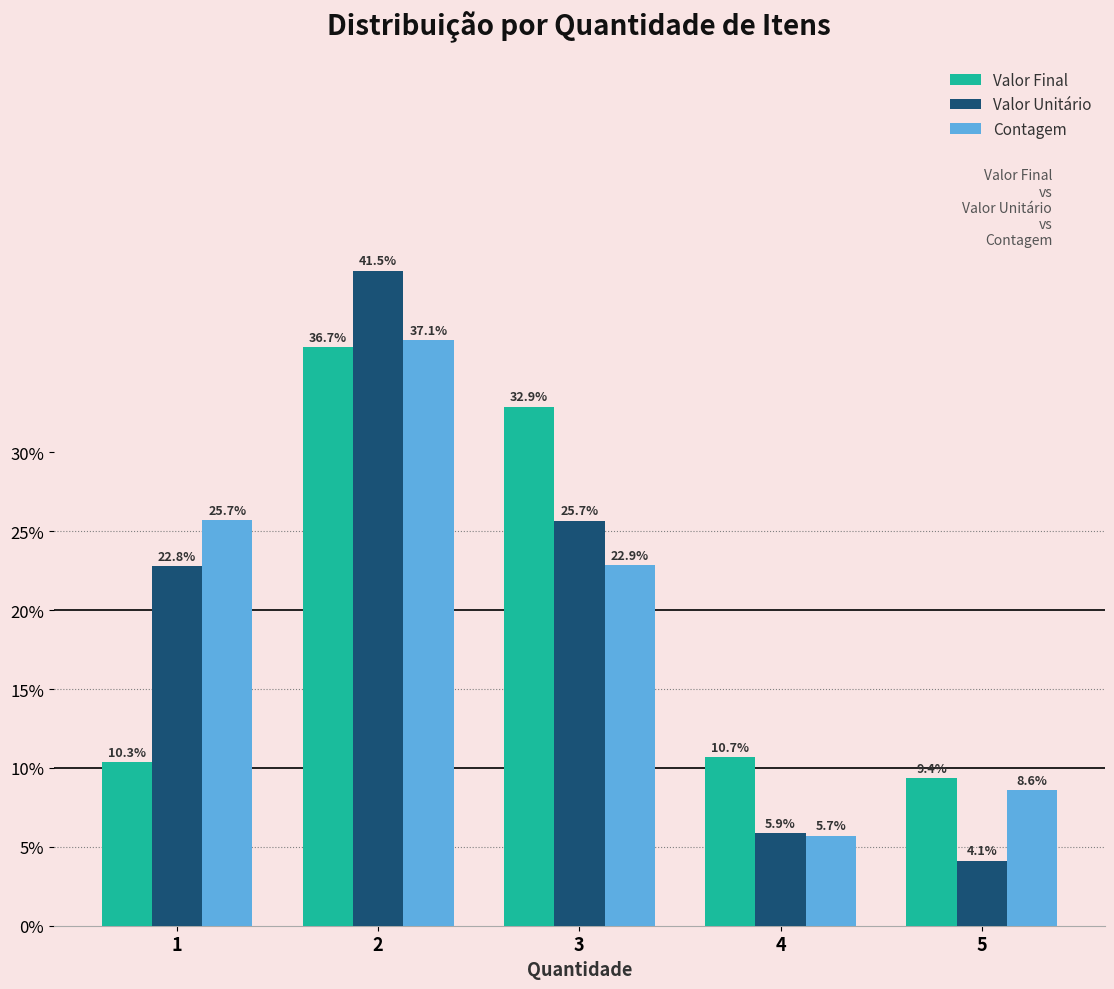

Reading left to right, what are all the values shown in this chart?

Valor Final: 0.1	0.4	0.3	0.1	0.1
Valor Unitário: 0.2	0.4	0.3	0.1	0.0
Contagem: 0.3	0.4	0.2	0.1	0.1